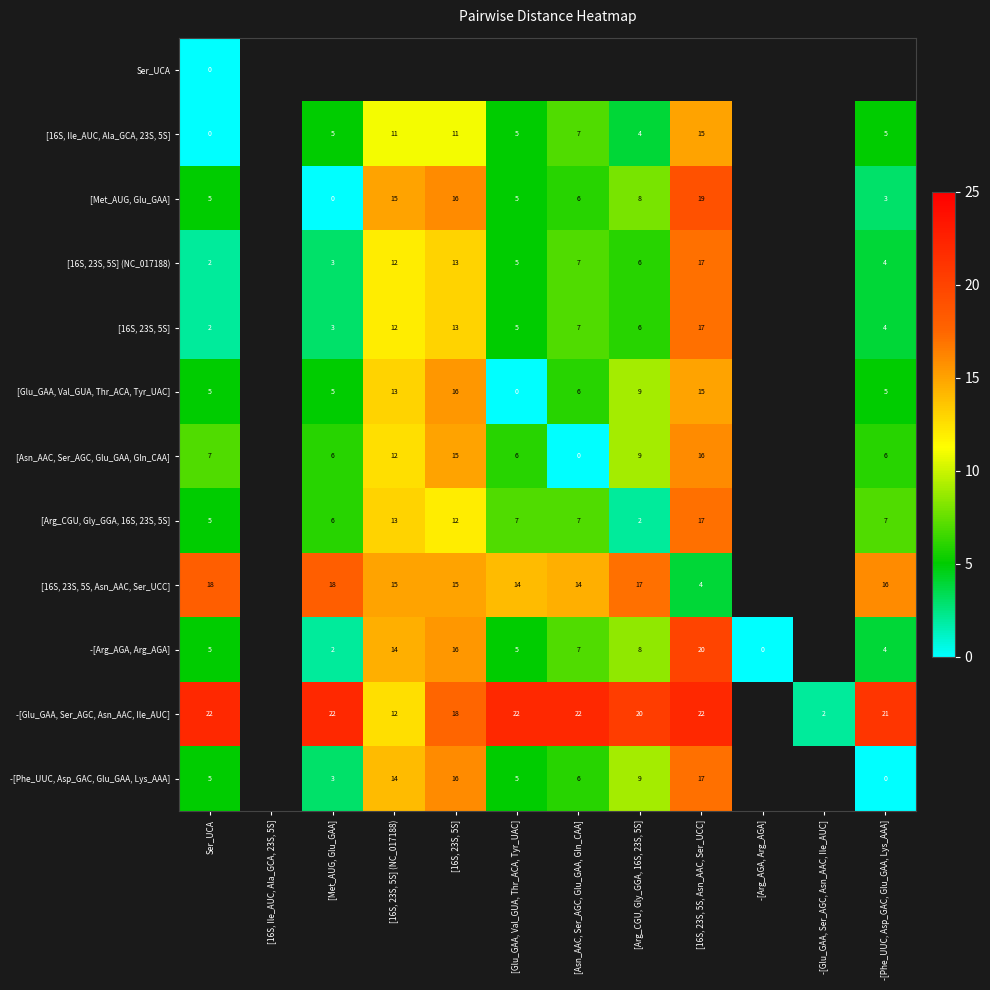

At how many categories does at least one series exceed 2?

9